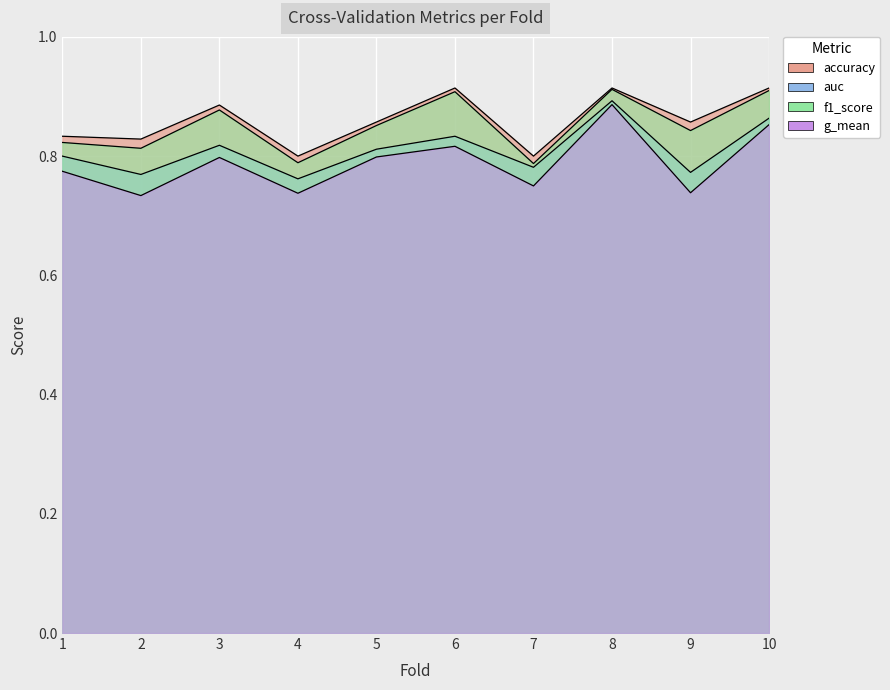

True or false: auc and f1_score cross at least once.

False